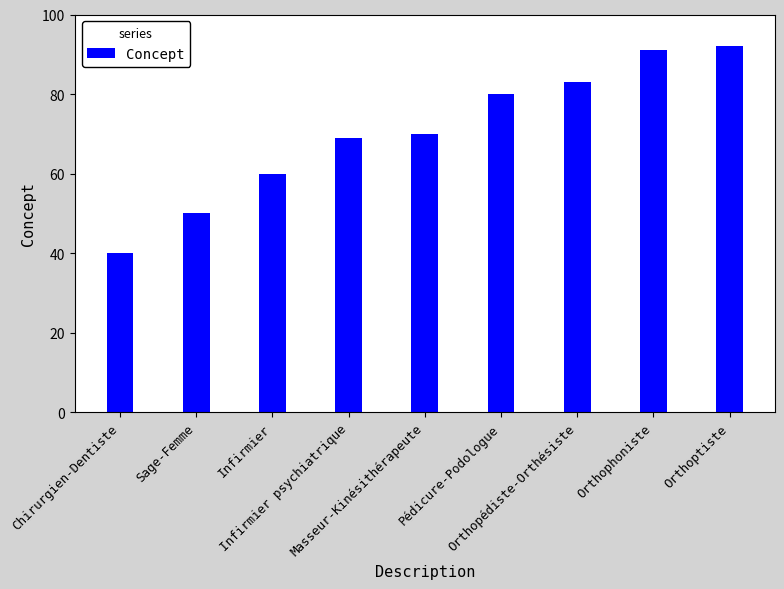

What is the value of the 5th bar from the left?

70